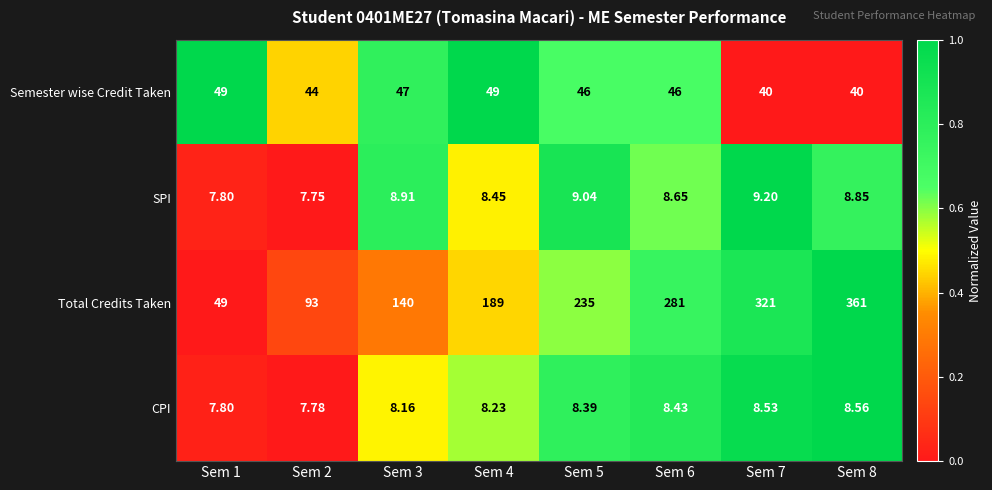

Rank the series by their maximum value, from lowest to highest.

CPI, SPI, Semester wise Credit Taken, Total Credits Taken